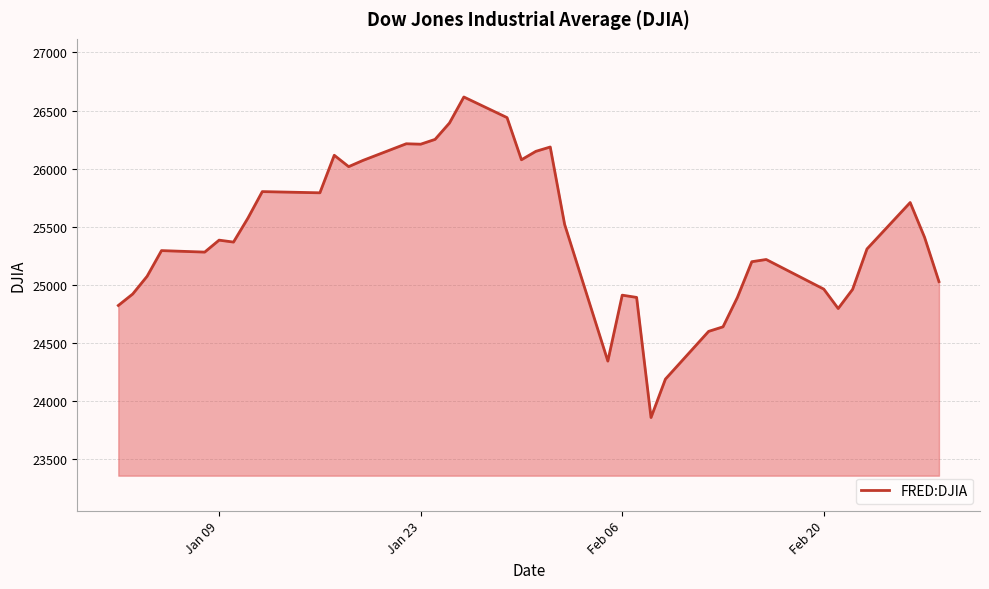

What is the greatest value displayed?

26616.7